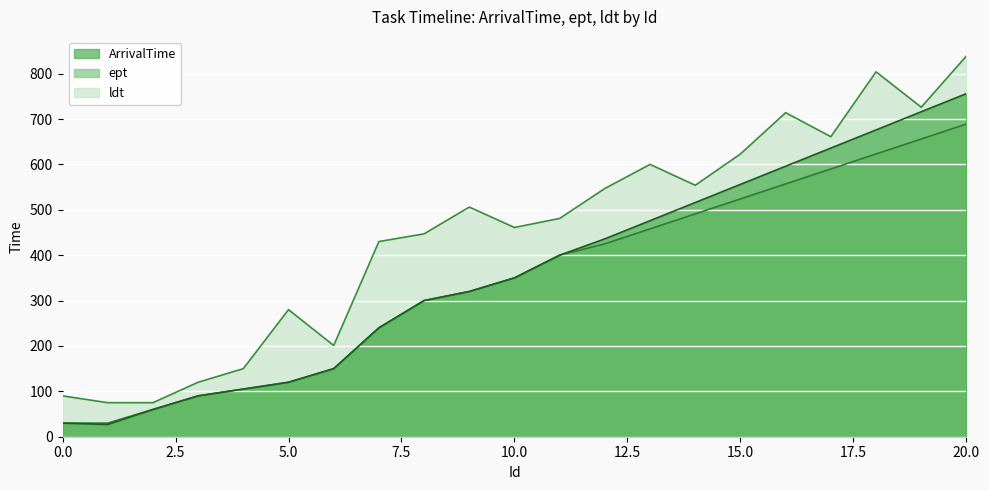

At which label is ldt closest to 457?

10